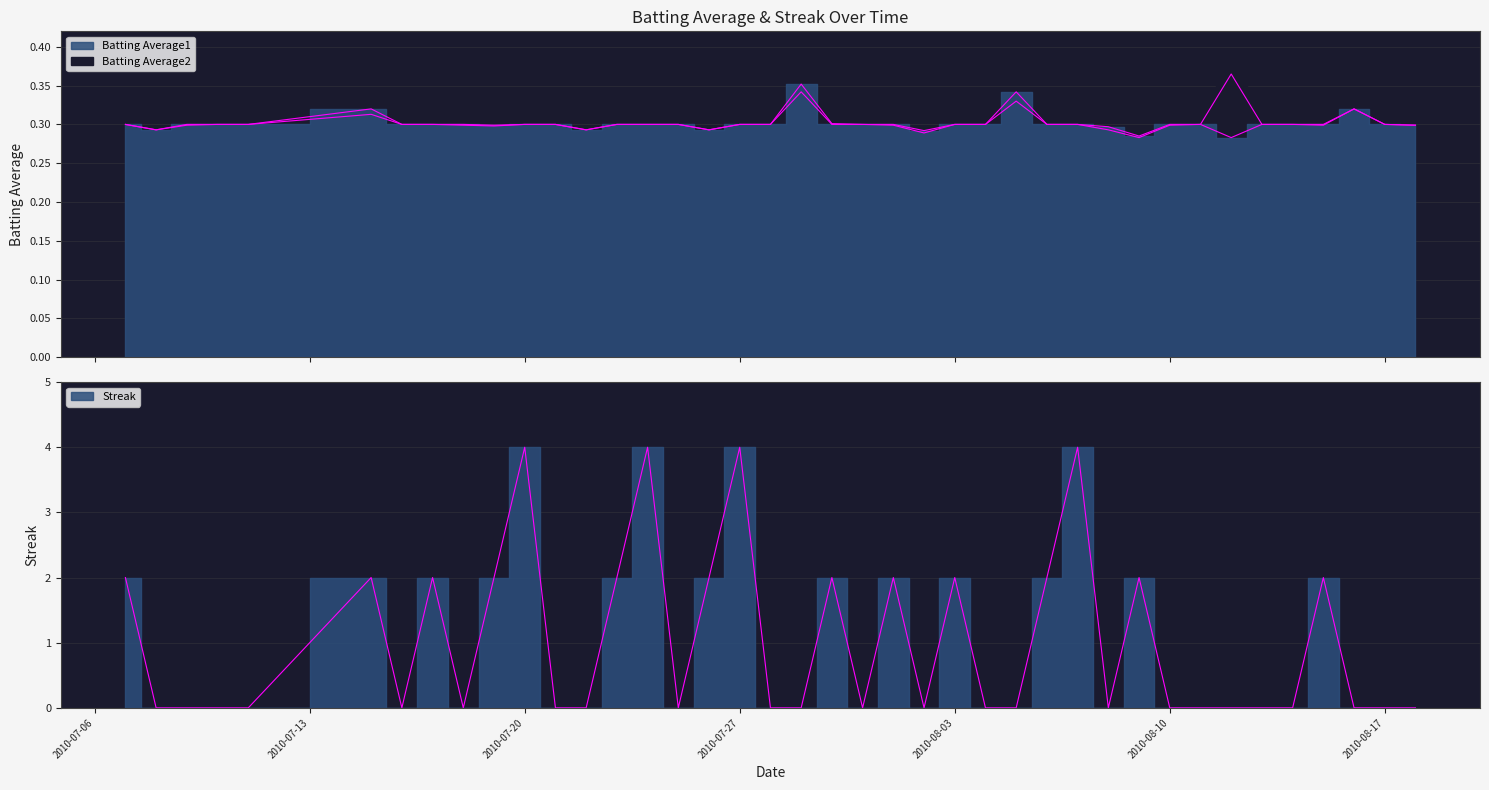

True or false: Batting Average2 has a value of 0.2 at 2010-08-05.

False